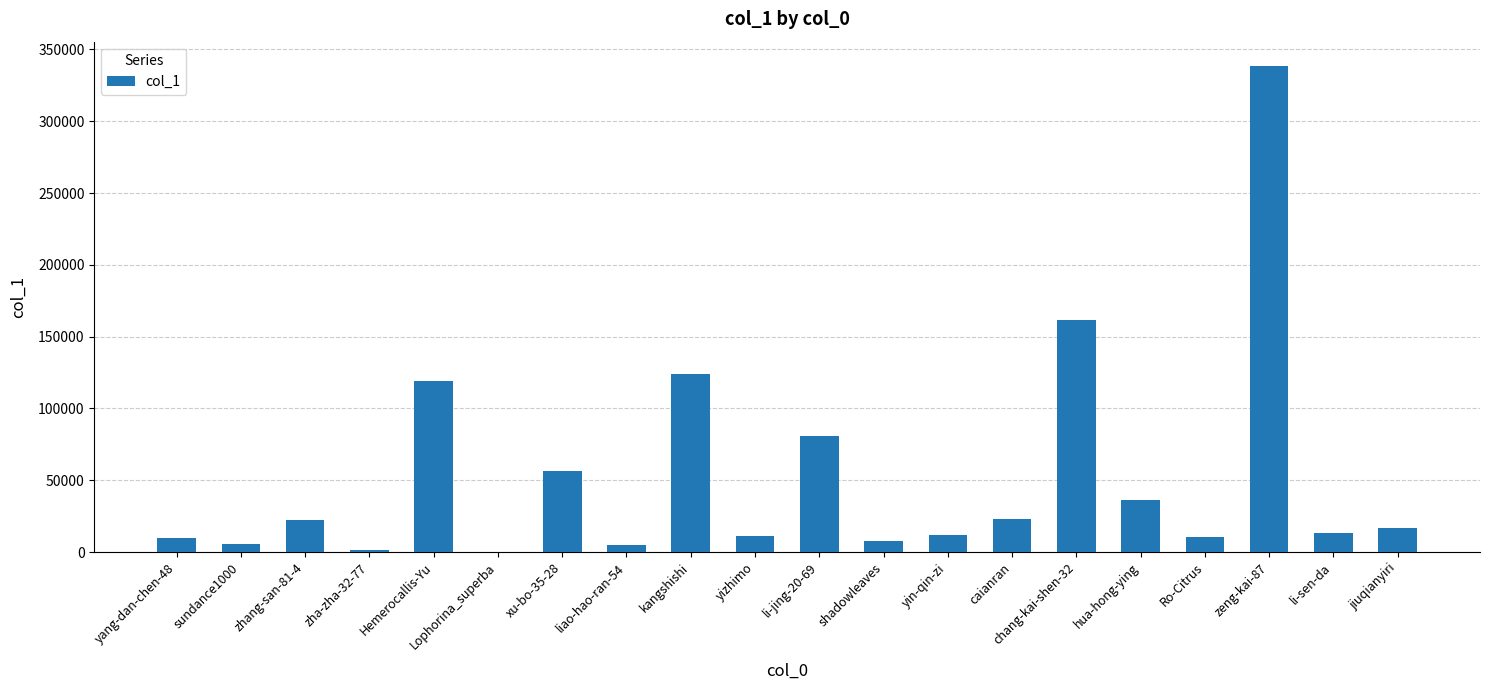

Approximately how many times larger is the value at yin-qin-zi compared to jiuqianyiri?

0.7